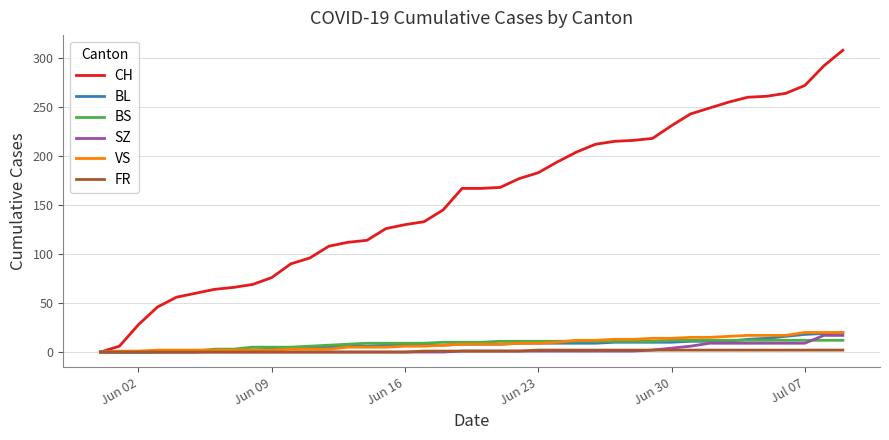

Which series has the largest range (max minus min)?

CH